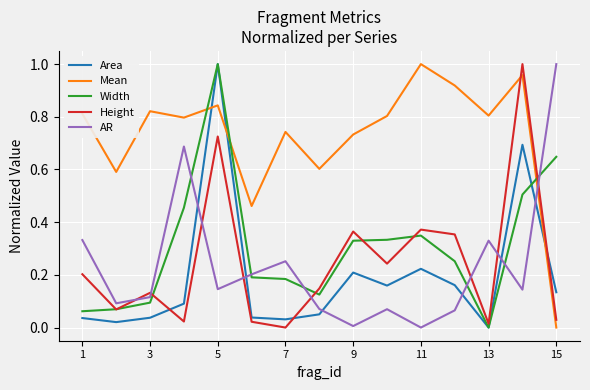

At which category is the sum across all series the highest?

5